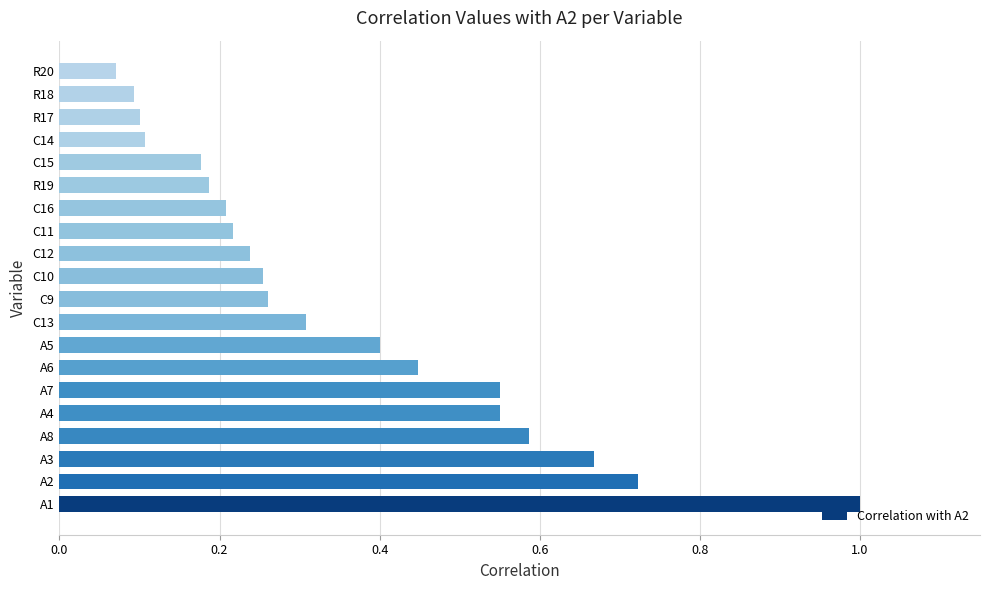

What is the change in value from A4 to C12?

-0.3